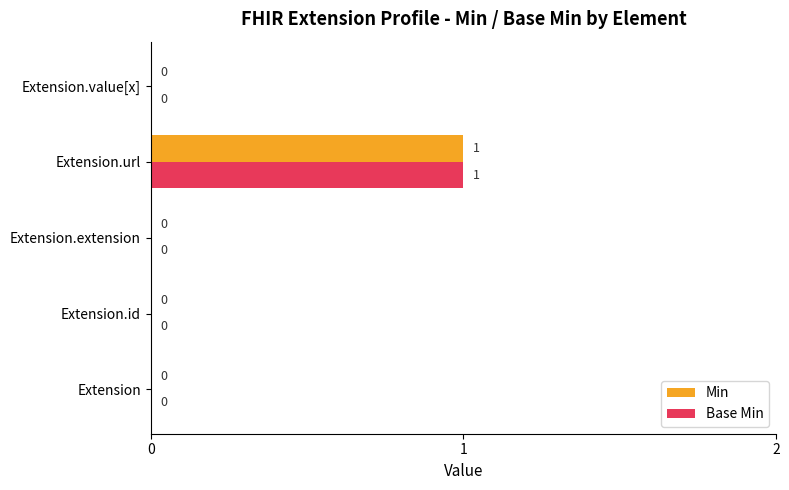

The value of Min at Extension.url is 0. True or false?

False